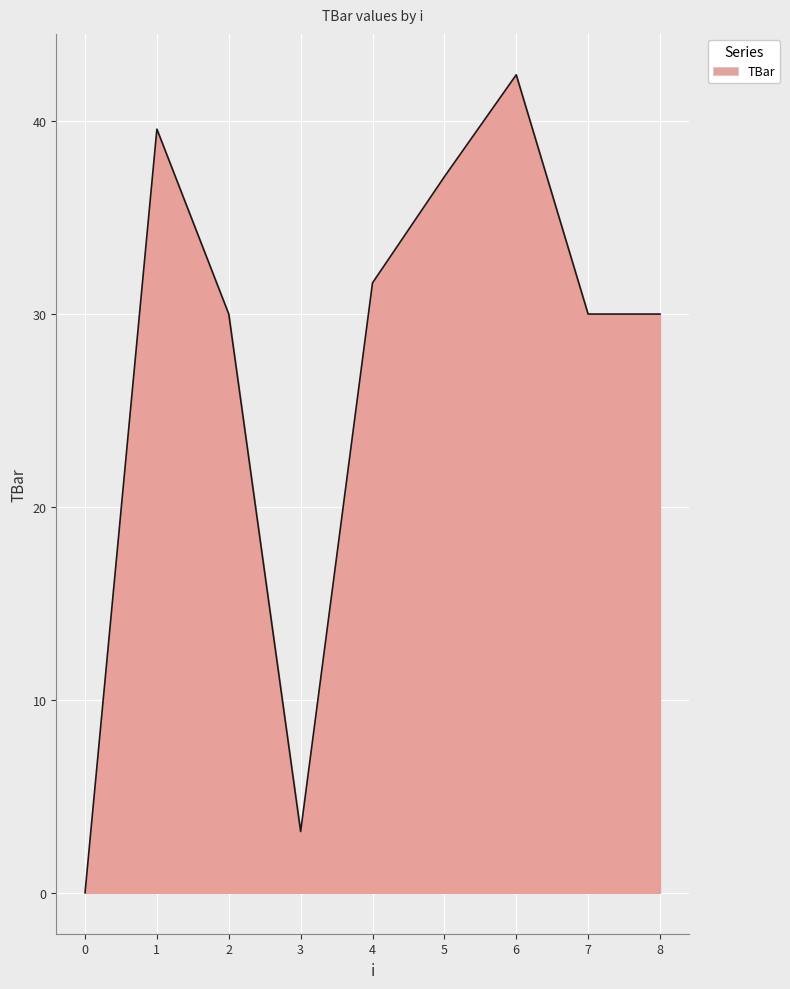

Reading left to right, what are all the values shown in this chart?

0=0.0	1=39.6	2=30.0	3=3.2	4=31.6	5=37.1	6=42.4	7=30.0	8=30.0